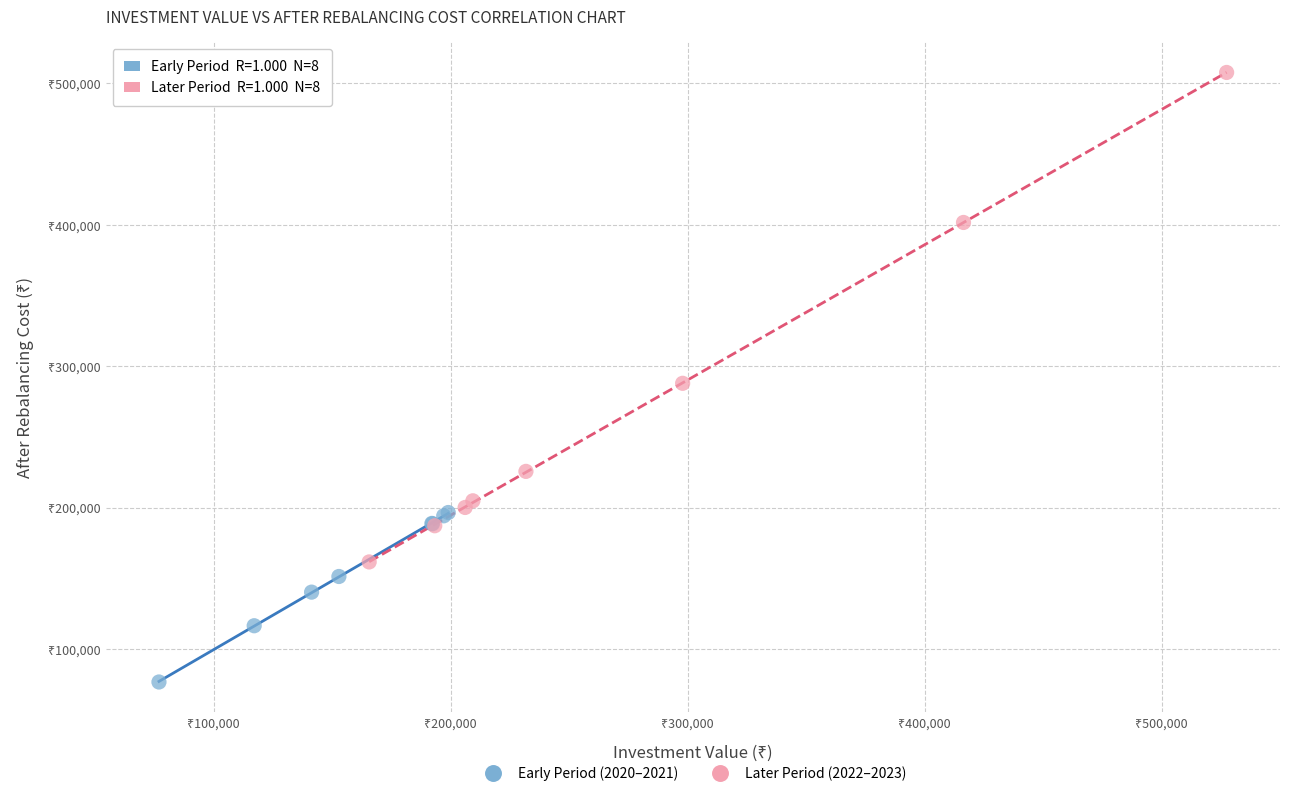

What are all the series names shown in the legend?

Early Period (2020–2021), Later Period (2022–2023)